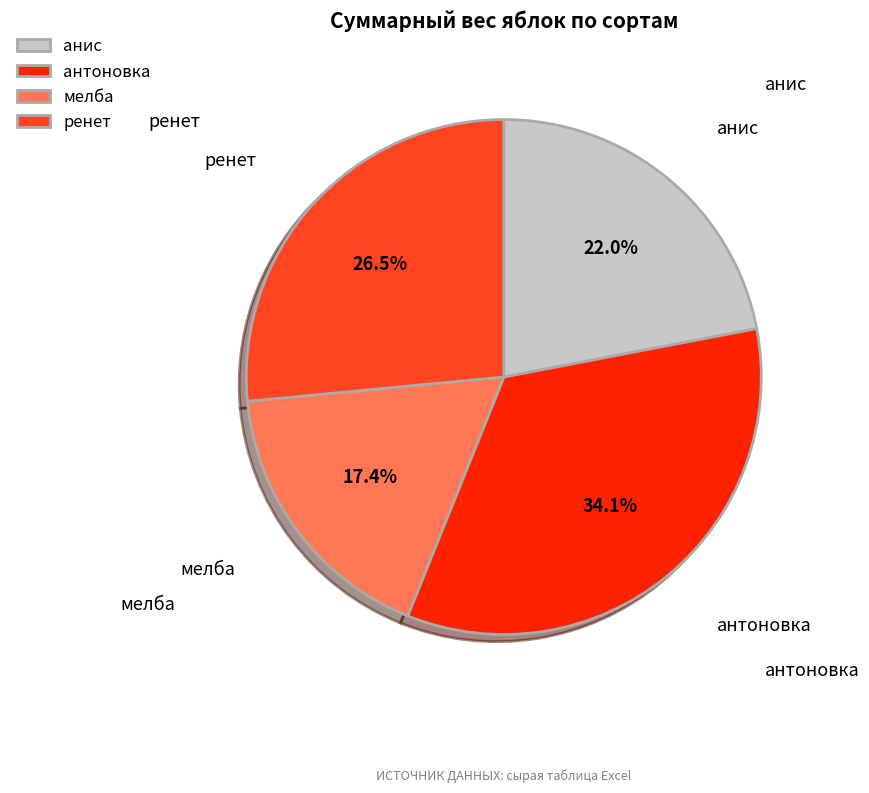

Which slice is the largest?

антоновка